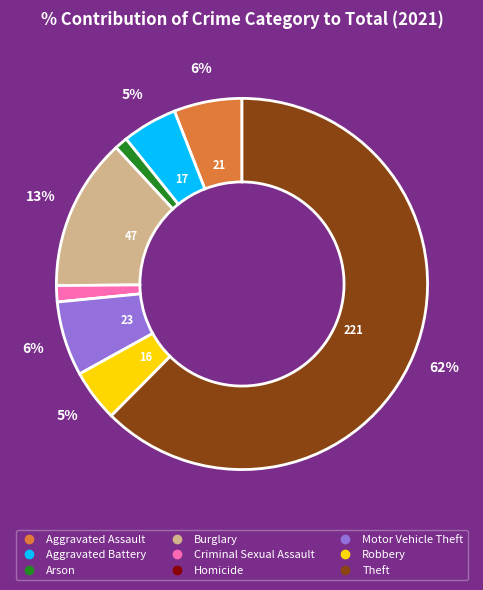

Combined, do Robbery and Aggravated Battery account for over 50%?

No